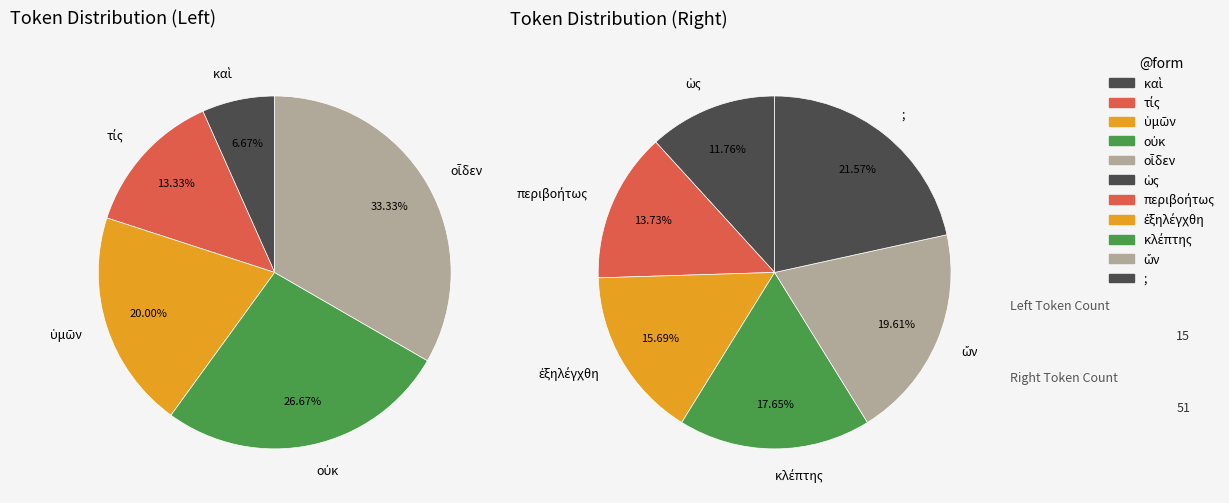

Is there any slice that represents more than half of the pie?

No